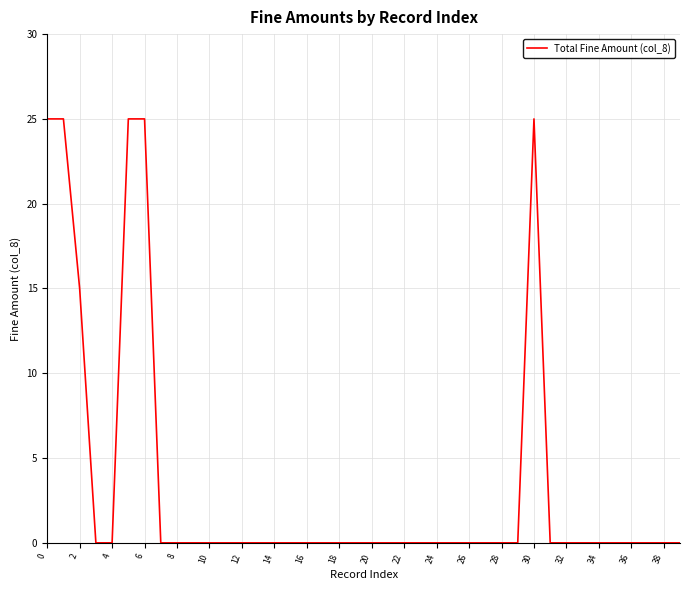

What is the difference between the maximum and minimum values?

25